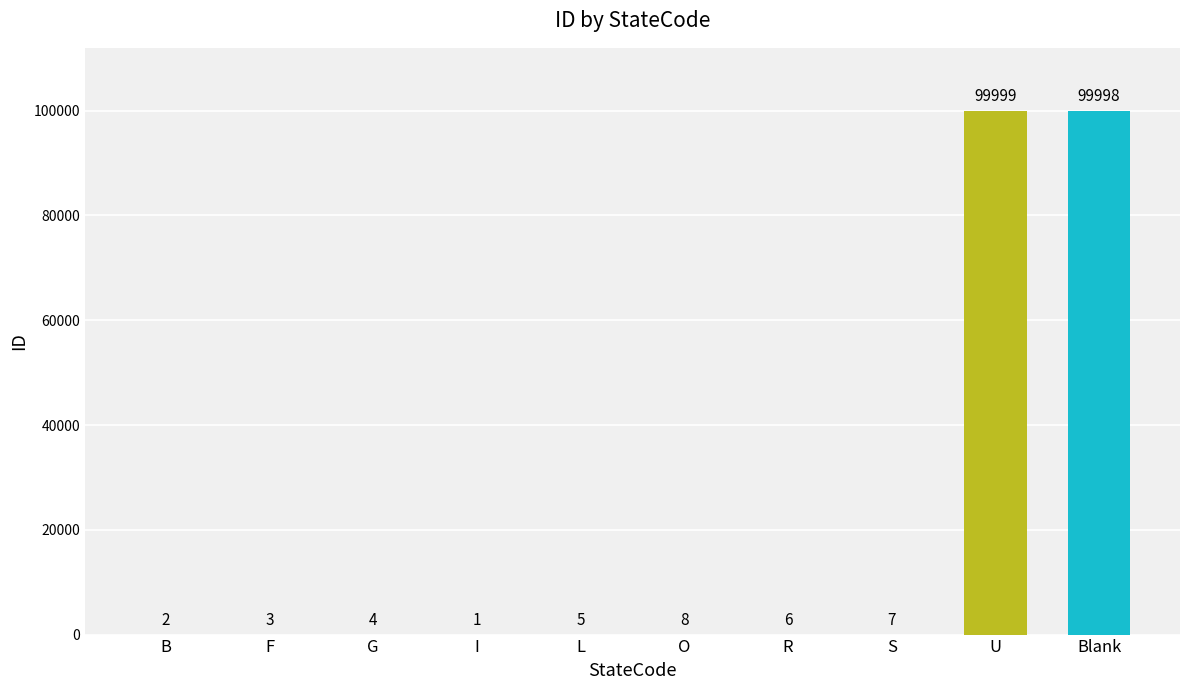

Reading left to right, list all the values displayed in this chart.

2	3	4	1	5	8	6	7	99999	99998